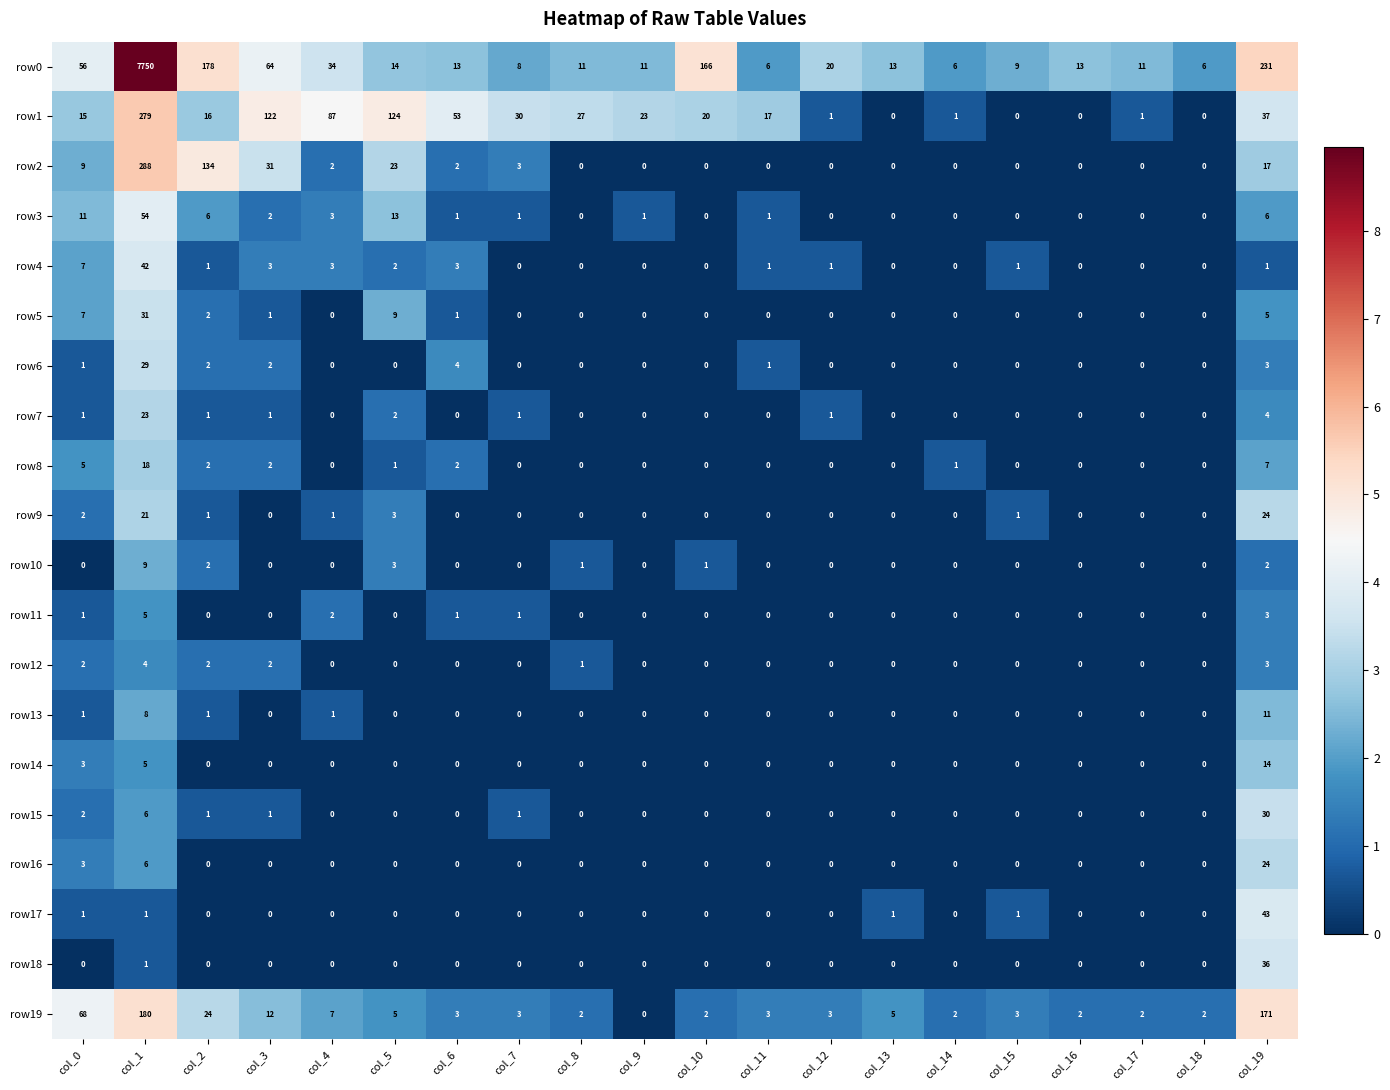

Read the row14 value at col_19.

14